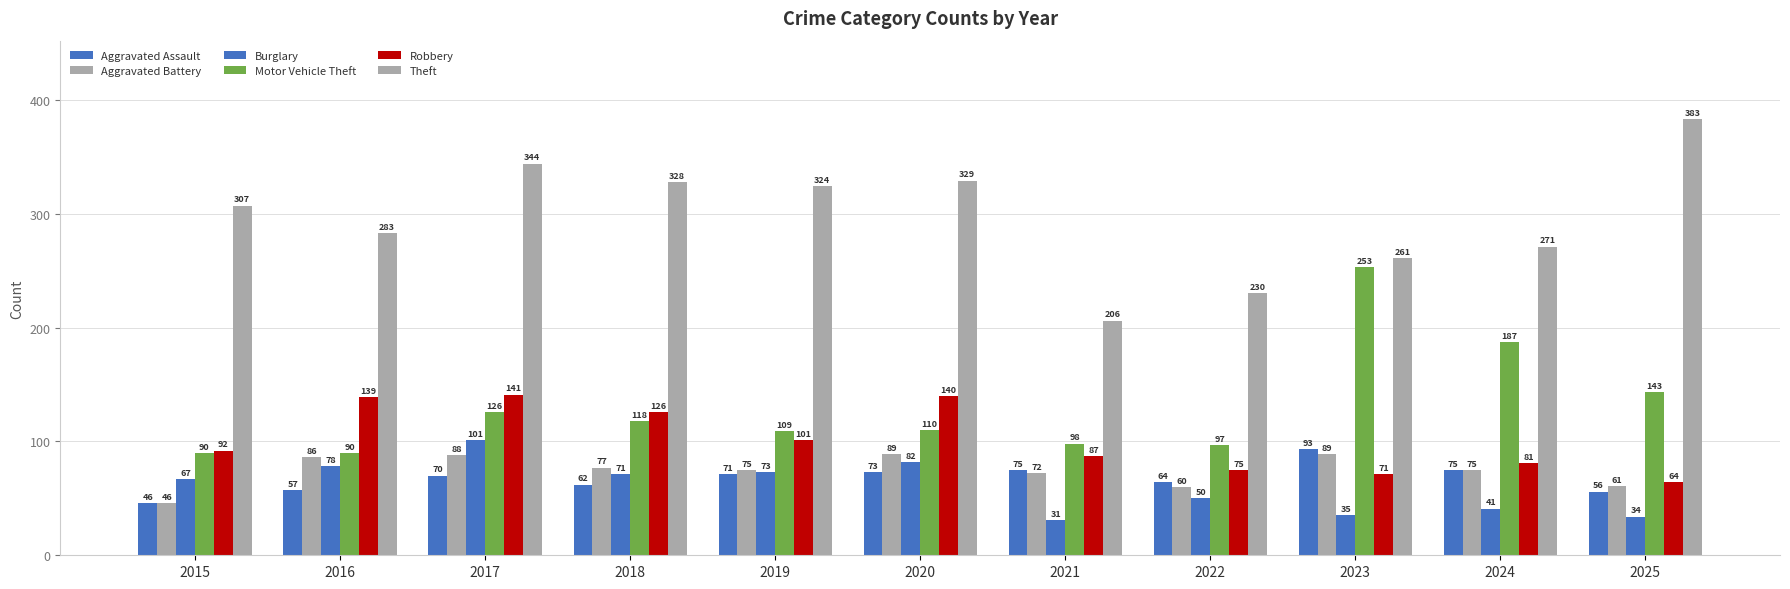

Where does the Motor Vehicle Theft series first go above 110?

2017